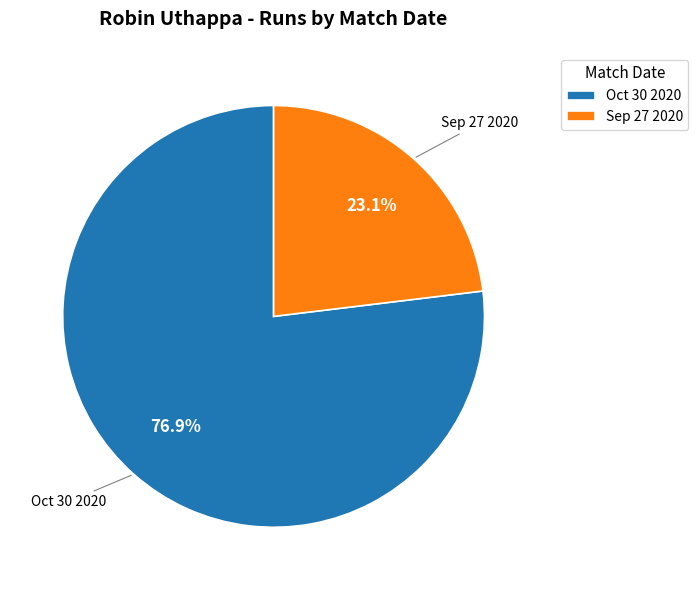

To the nearest percent, what portion does Oct 30 2020 represent?

77%